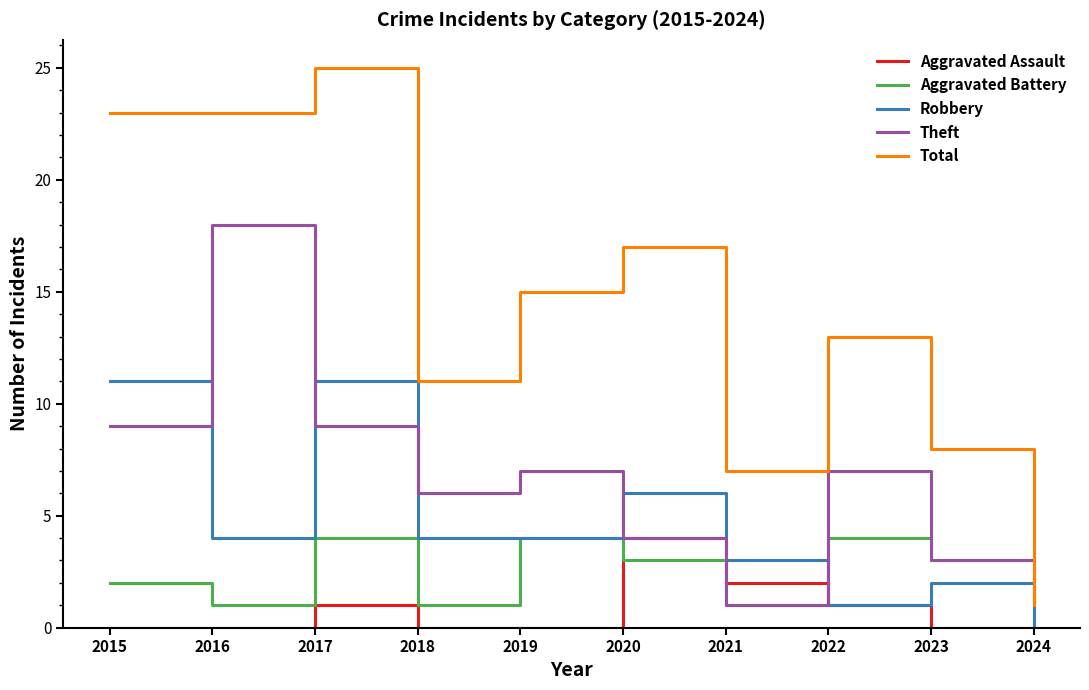

Which series changed the most between 2015 and 2020?

Total